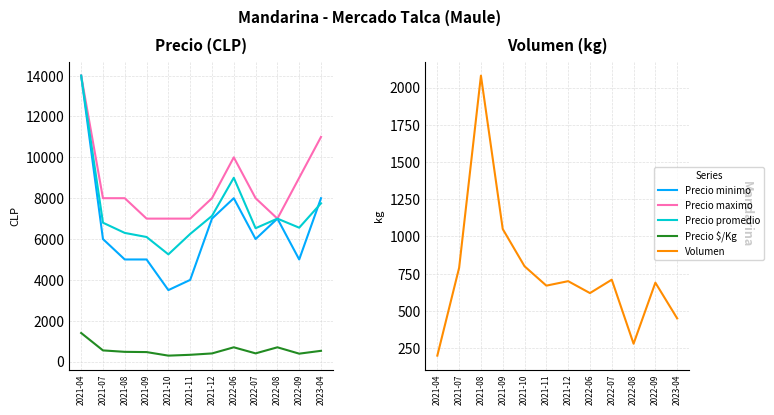

How many data points in Precio minimo are above 6000?

5